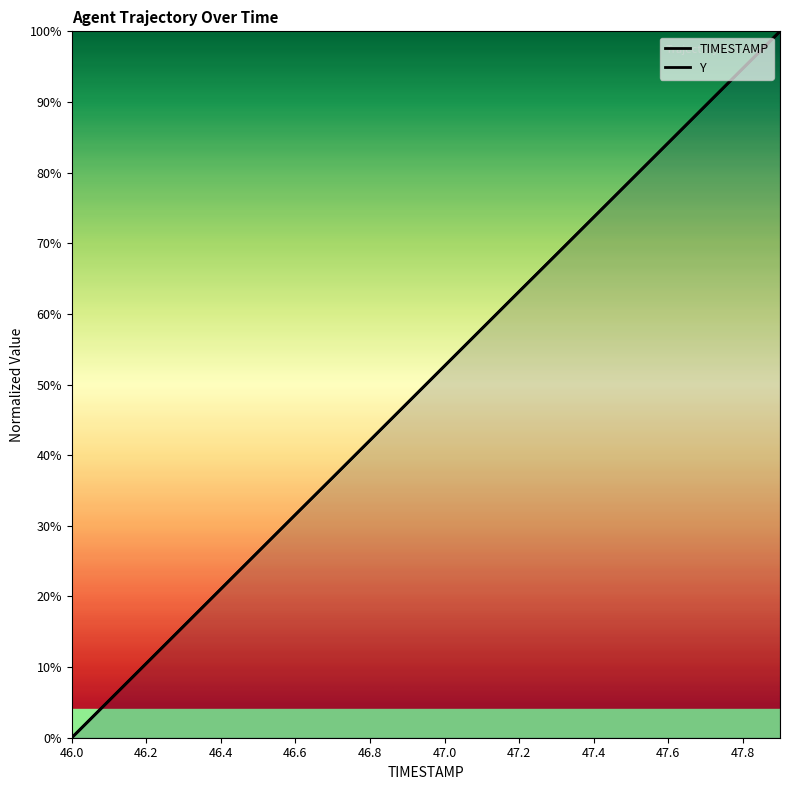

What is the maximum value shown in the chart?

100.0